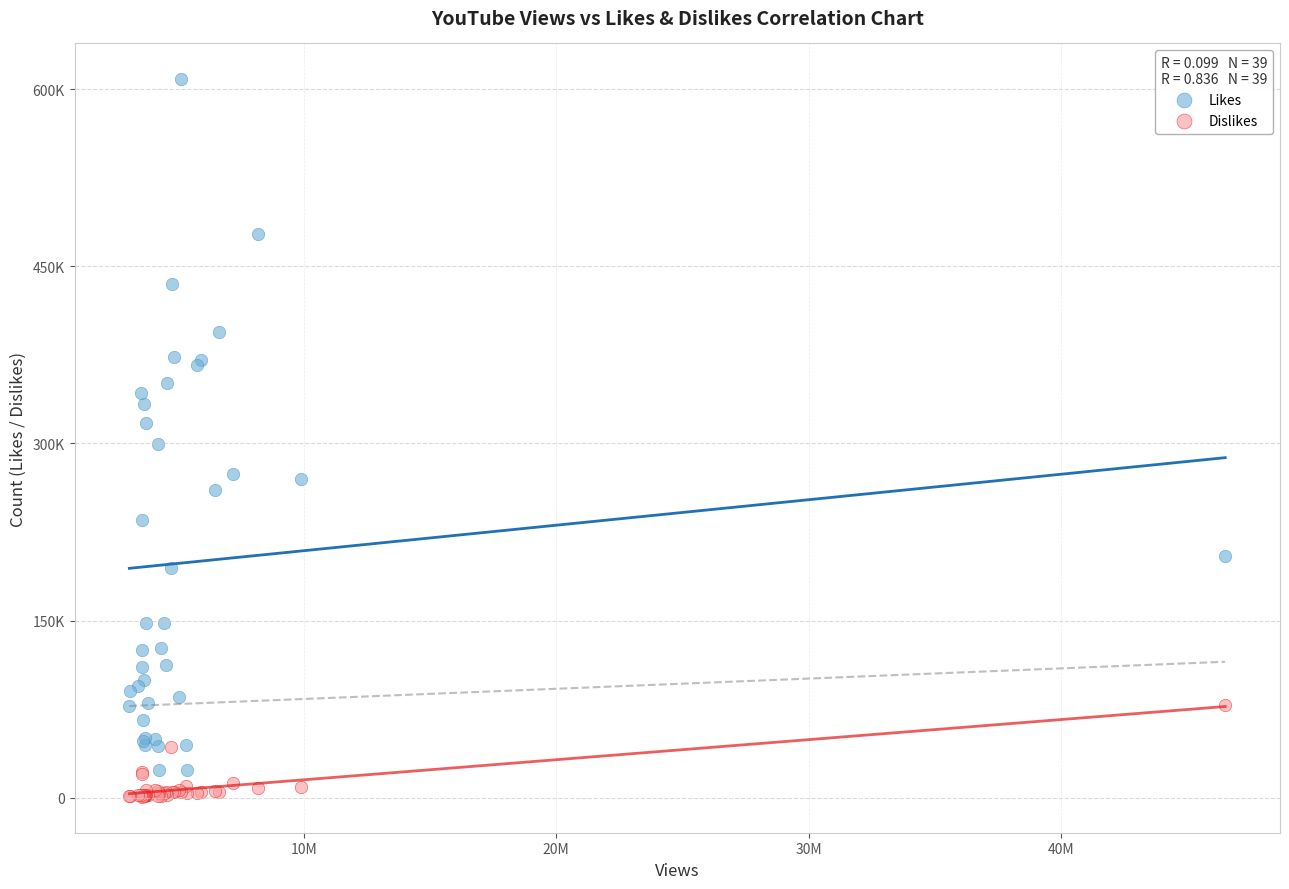

Which series has the widest spread of Y values?

Likes